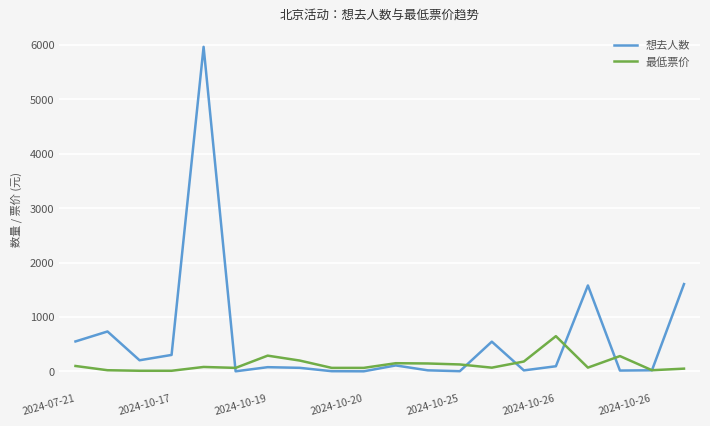

List the series in order of their overall mean, highest first.

想去人数, 最低票价